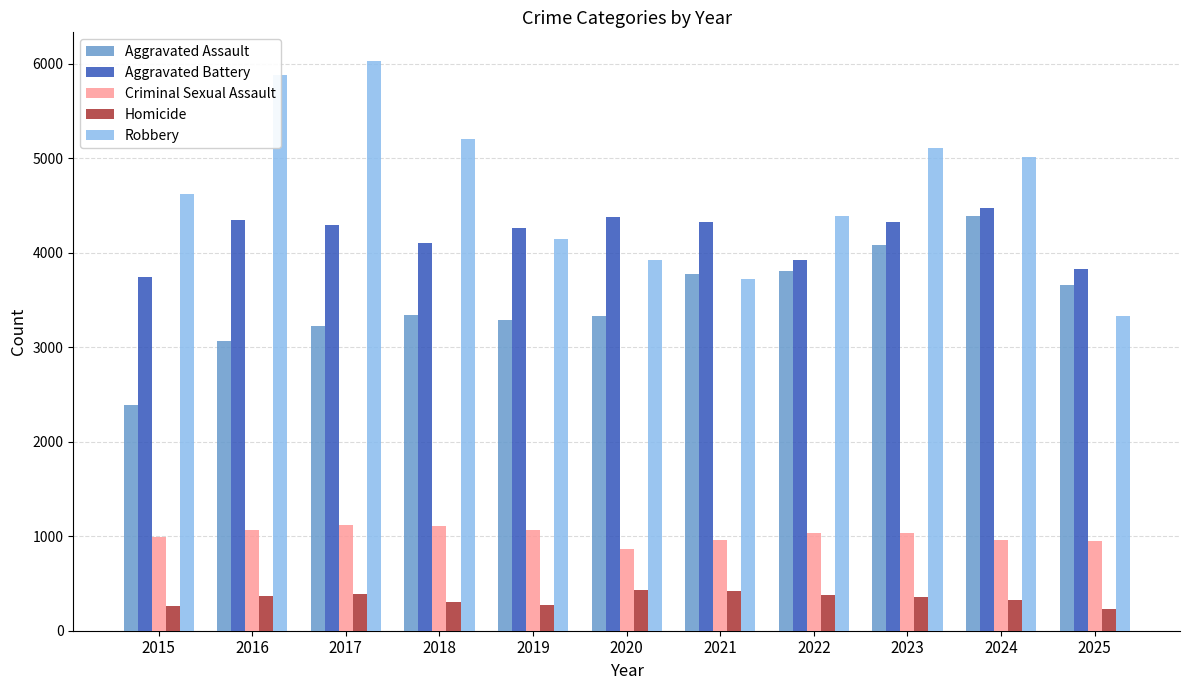

True or false: Aggravated Battery has a value of 5751 at 2025.

False